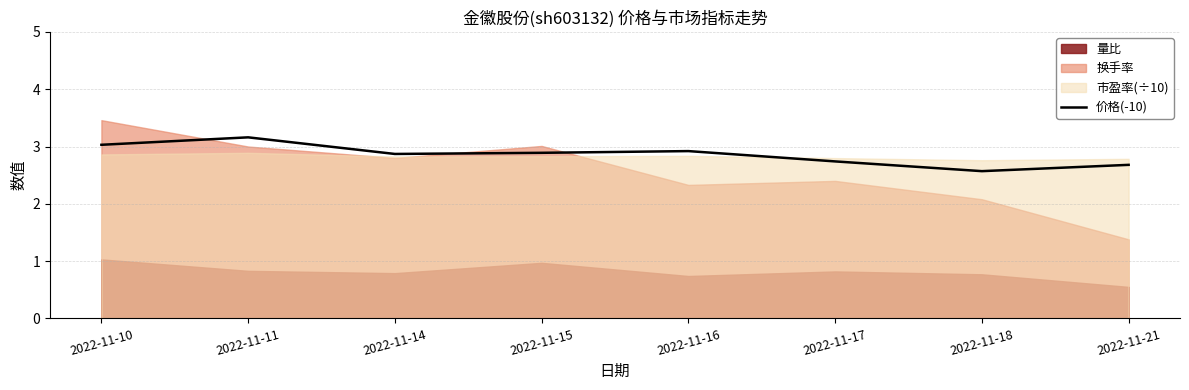

Is it true that the value at 2022-11-14 is 1.0?

False